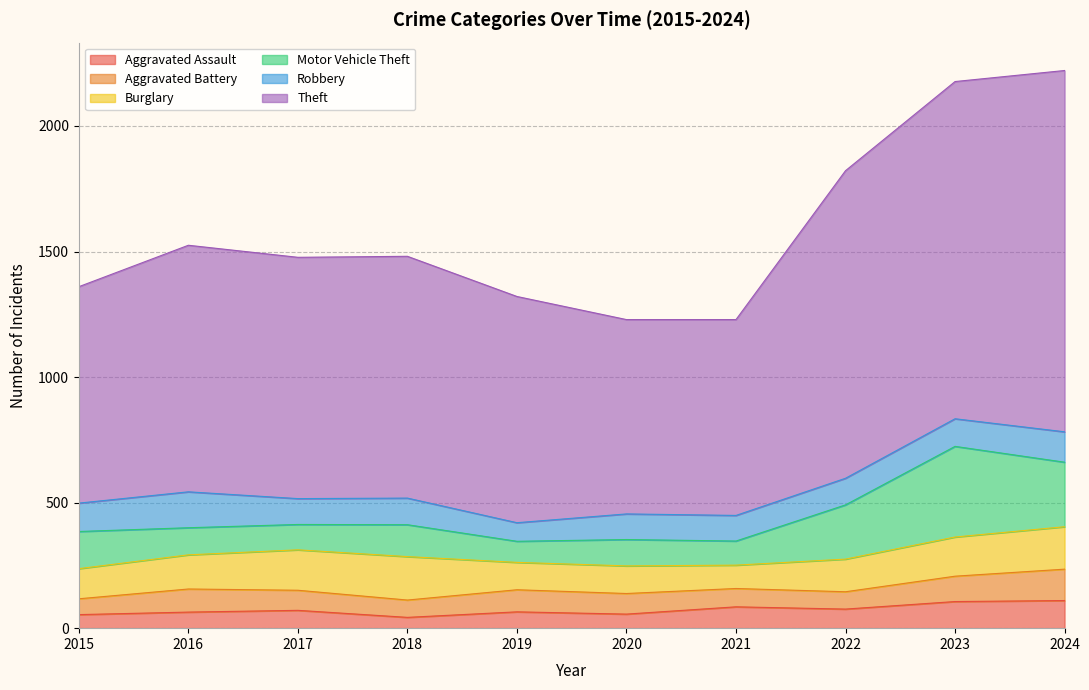

What is the sum of the Robbery values at 2015 and 2020?

215